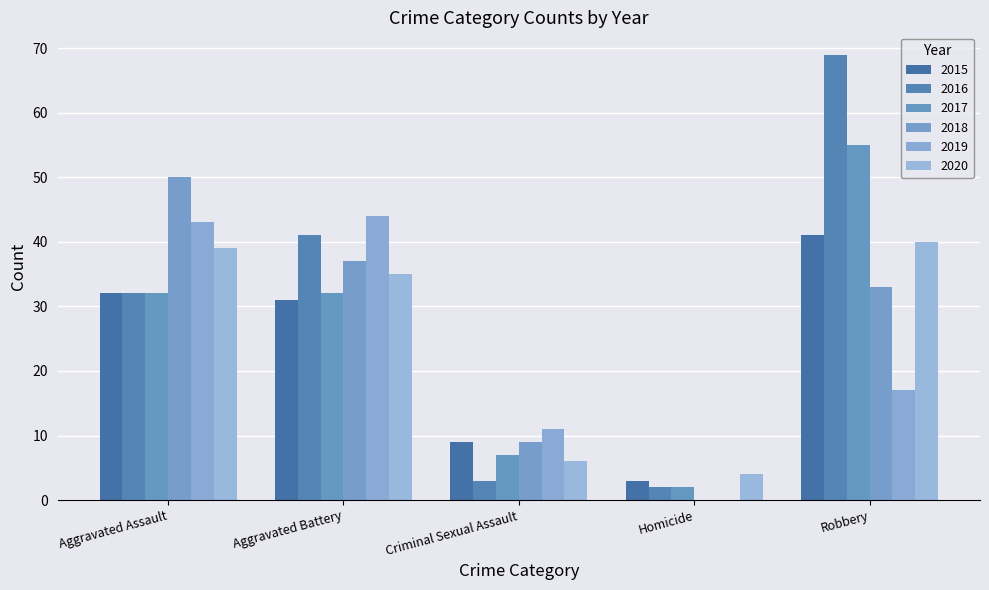

Which category has the highest value in the 2015 series?

Robbery